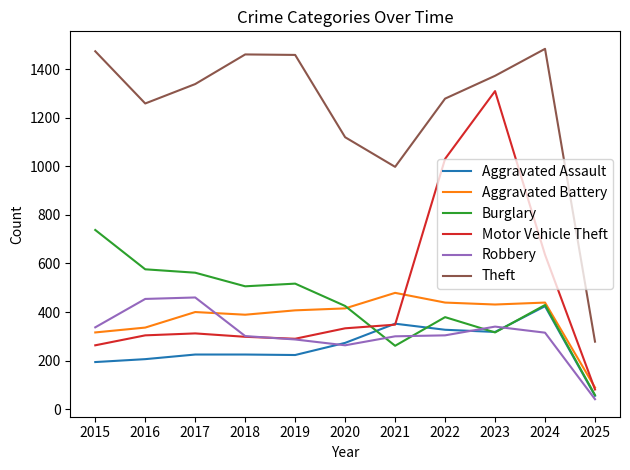

Which series changed the most between 2016 and 2023?

Motor Vehicle Theft